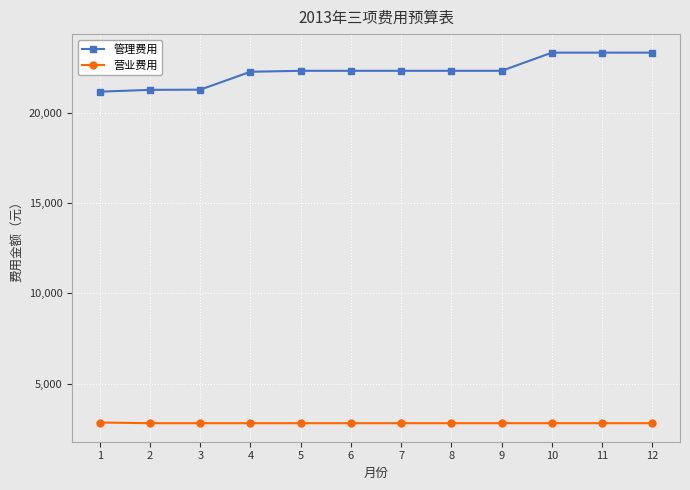

What value does the 管理费用 series have at 2?

21261.0